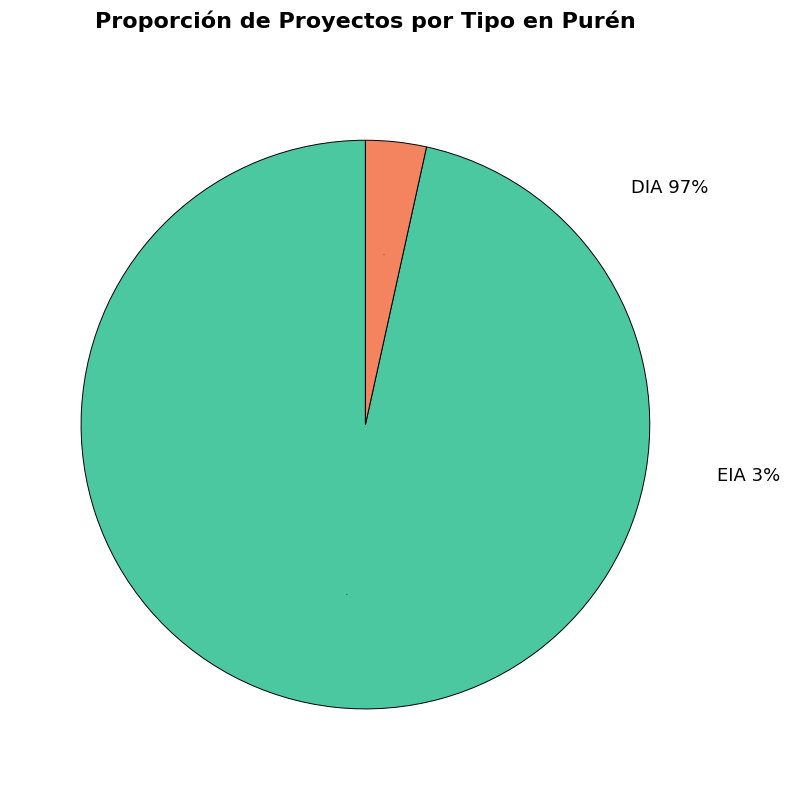

Rank the categories by value from lowest to highest.

EIA, DIA